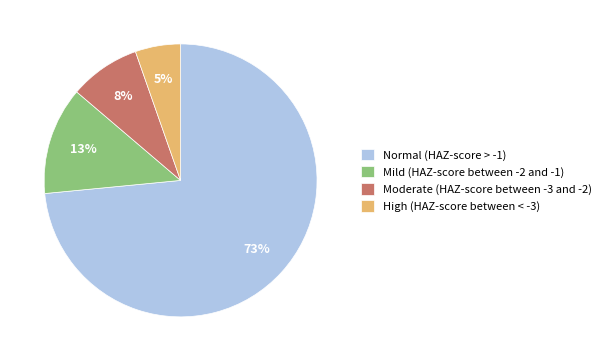

Does Normal (HAZ-score > -1) represent more than half of the total?

Yes